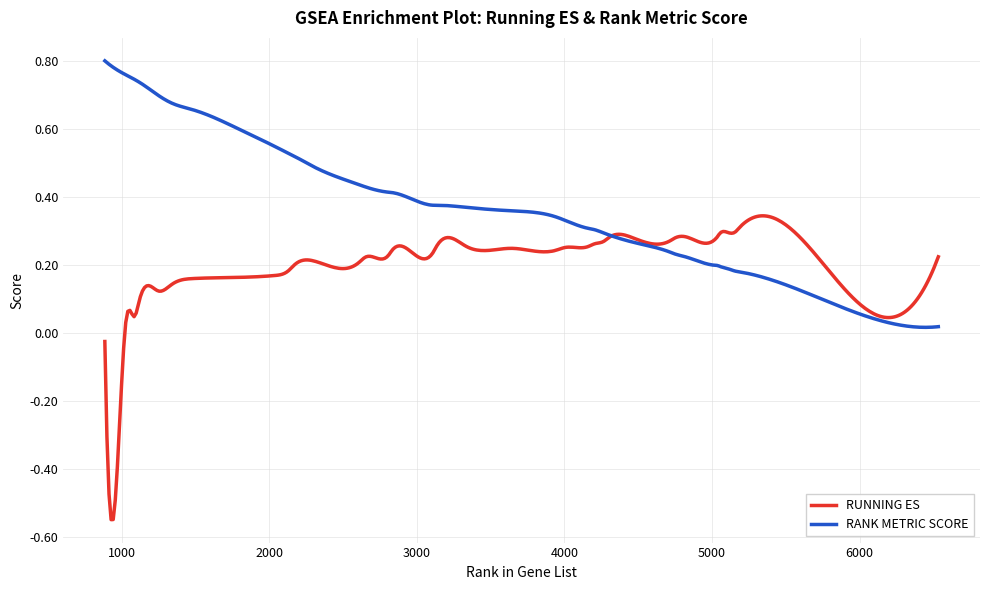

Which series has the largest total across all categories?

RANK METRIC SCORE